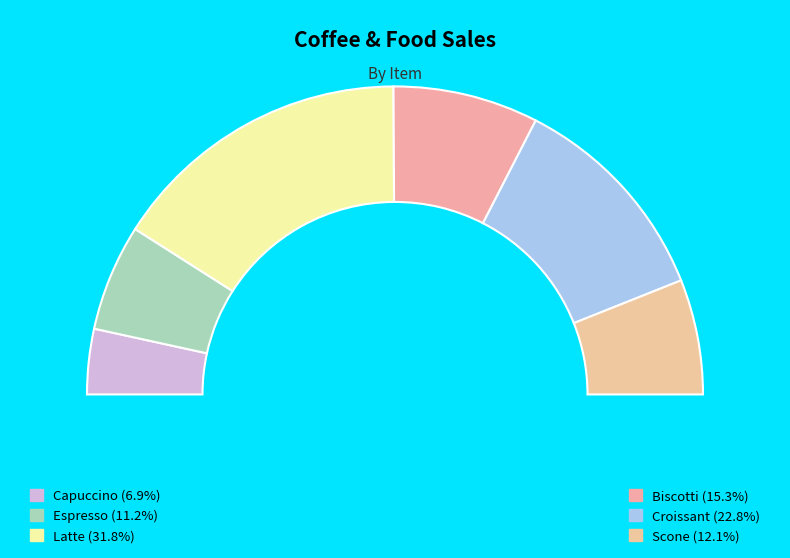

How many segments does this pie chart have?

6